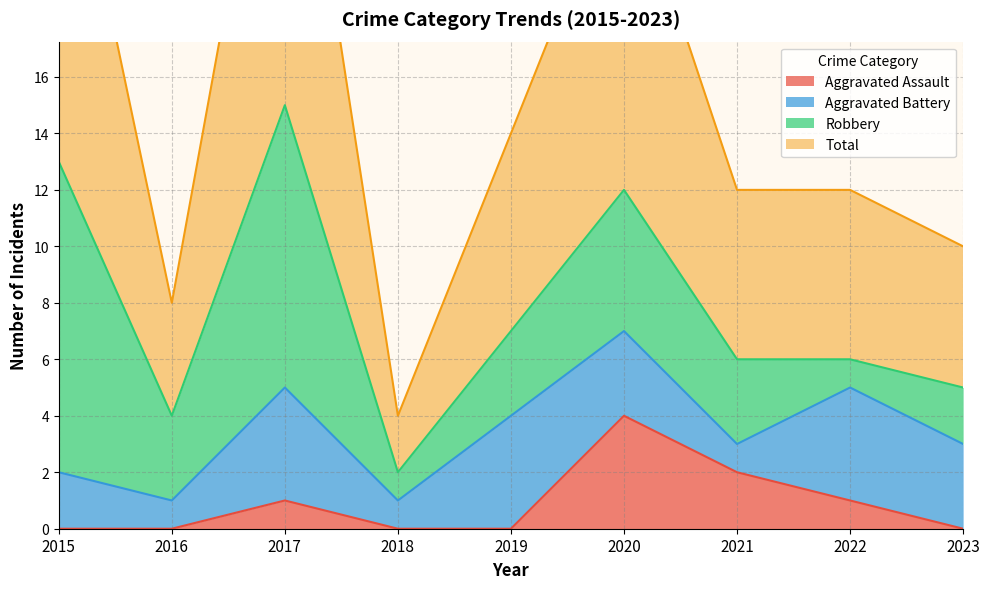

At which label does Aggravated Assault reach its peak?

2020